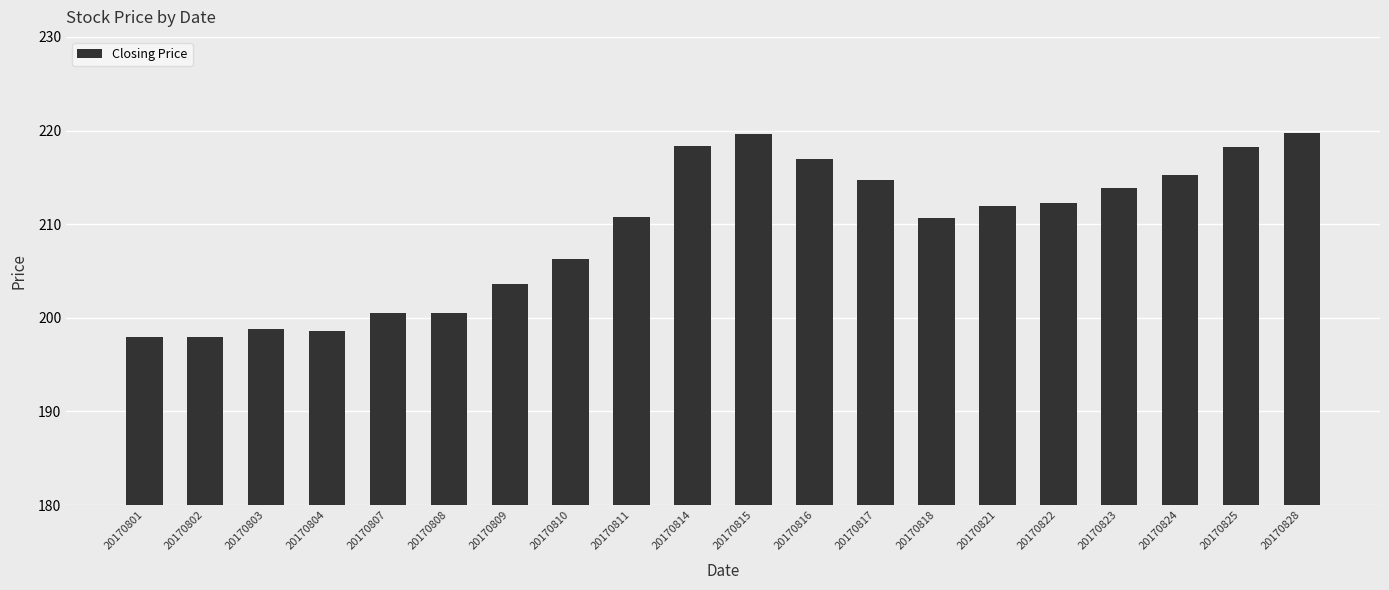

Is it true that the value at 20170814 is 149.5?

False